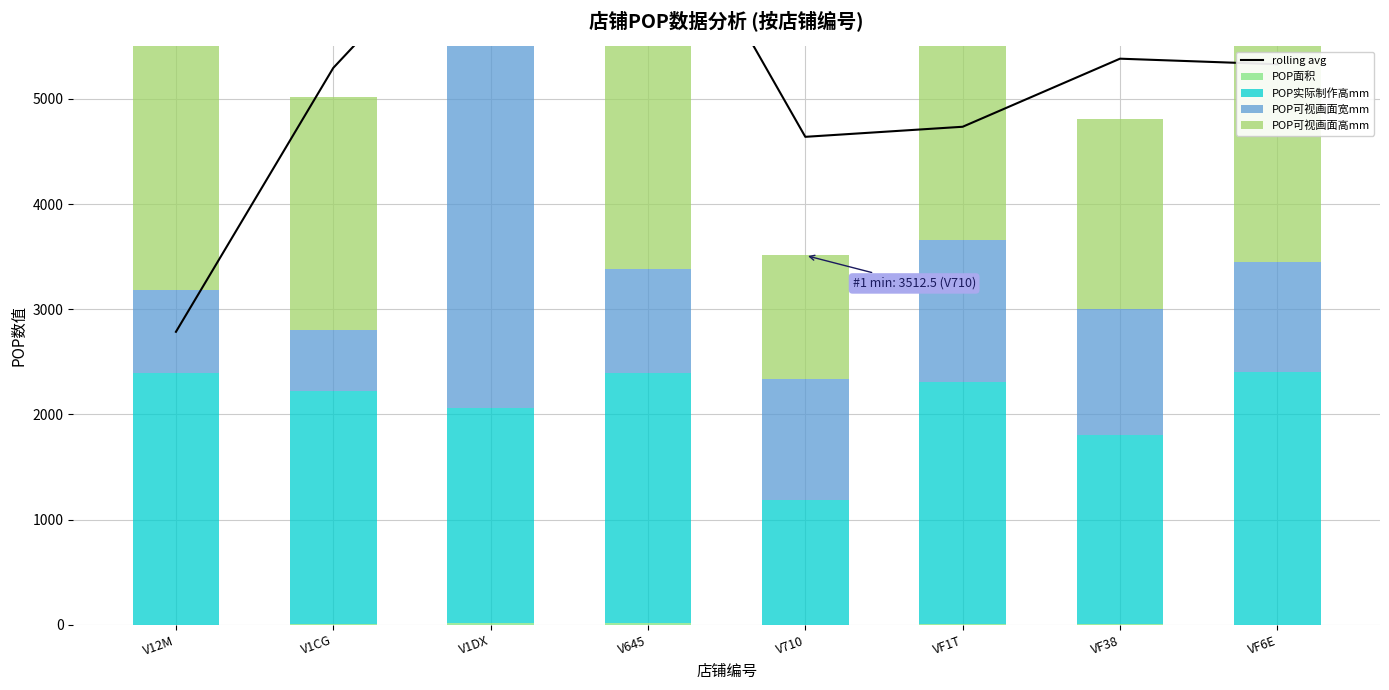

What is the label of the 4th bar from the right?

V710